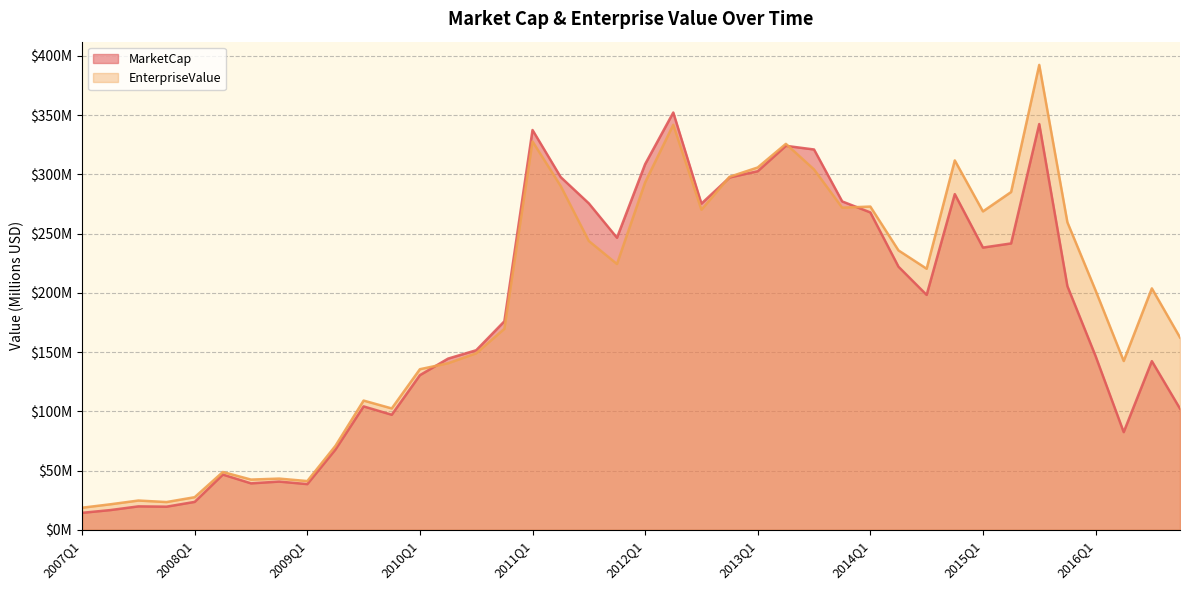

Rank the series by their average value, from highest to lowest.

EnterpriseValue, MarketCap